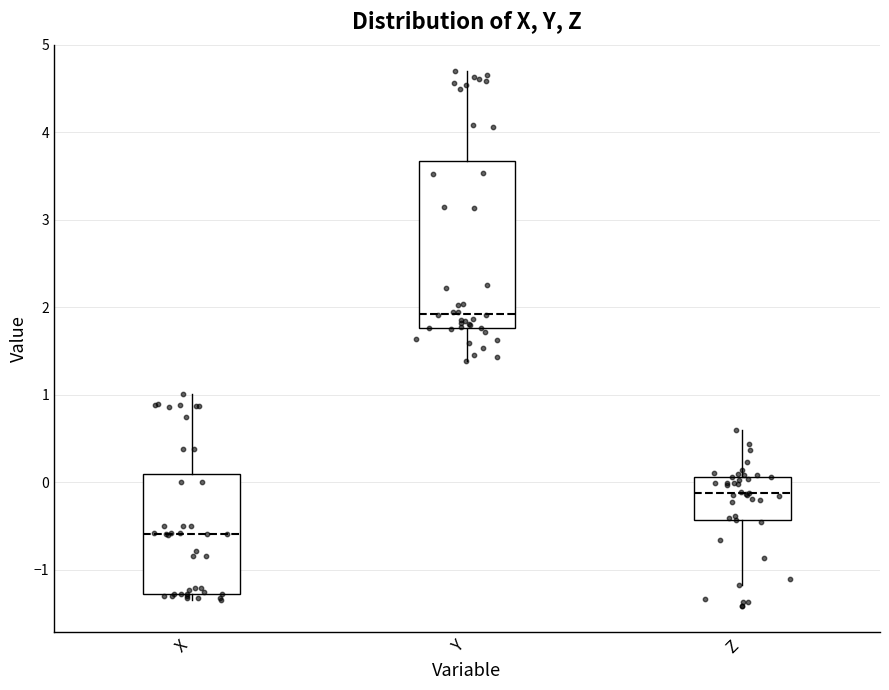

Which box has the lowest median line?

X